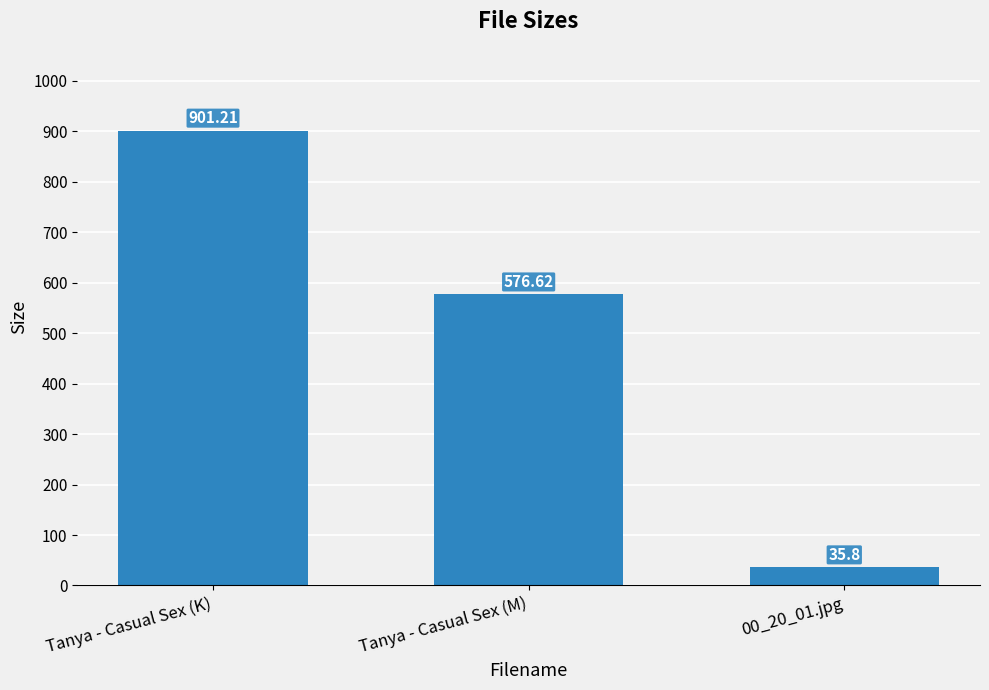

Between Tanya - Casual Sex (K) and Tanya - Casual Sex (M), which is larger?

Tanya - Casual Sex (K)